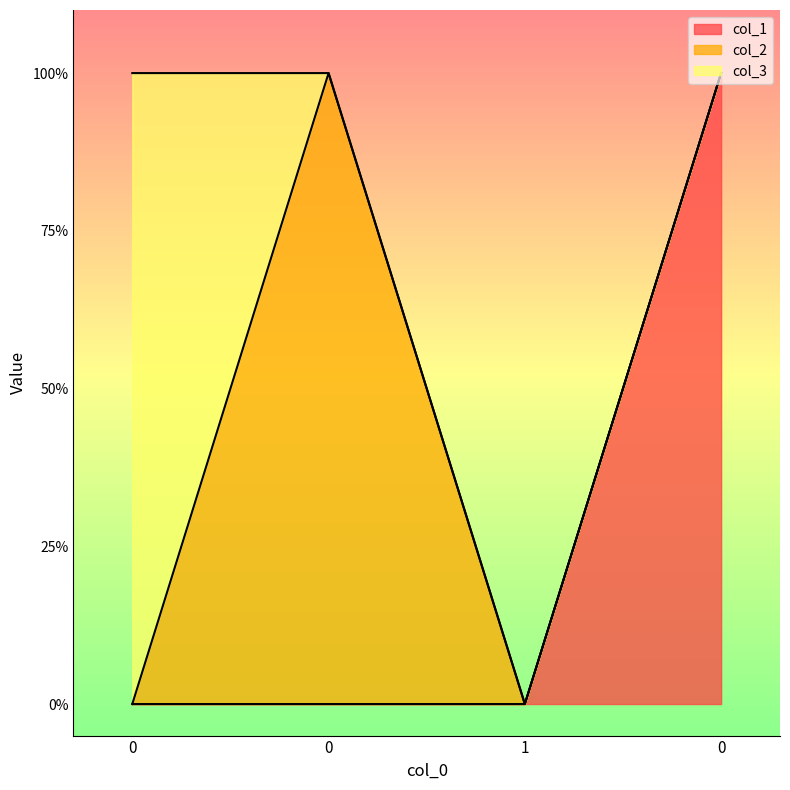

Where do col_2 and col_3 first cross each other?

0 and 0